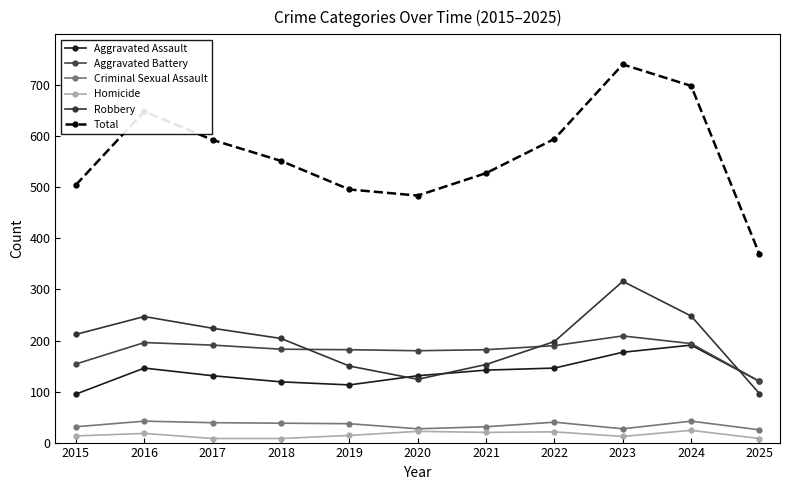

Reading left to right, extract all data points from this chart.

Aggravated Assault: 2015=95	2016=146	2017=131	2018=119	2019=113	2020=131	2021=142	2022=146	2023=177	2024=191	2025=120
Aggravated Battery: 2015=154	2016=196	2017=191	2018=183	2019=182	2020=180	2021=182	2022=190	2023=209	2024=194	2025=120
Criminal Sexual Assault: 2015=31	2016=42	2017=39	2018=38	2019=37	2020=27	2021=31	2022=40	2023=27	2024=42	2025=25
Homicide: 2015=13	2016=18	2017=8	2018=8	2019=14	2020=22	2021=20	2022=21	2023=12	2024=24	2025=8
Robbery: 2015=212	2016=247	2017=224	2018=204	2019=150	2020=124	2021=153	2022=198	2023=316	2024=248	2025=96
Total: 2015=505	2016=649	2017=593	2018=552	2019=496	2020=484	2021=528	2022=595	2023=741	2024=699	2025=369